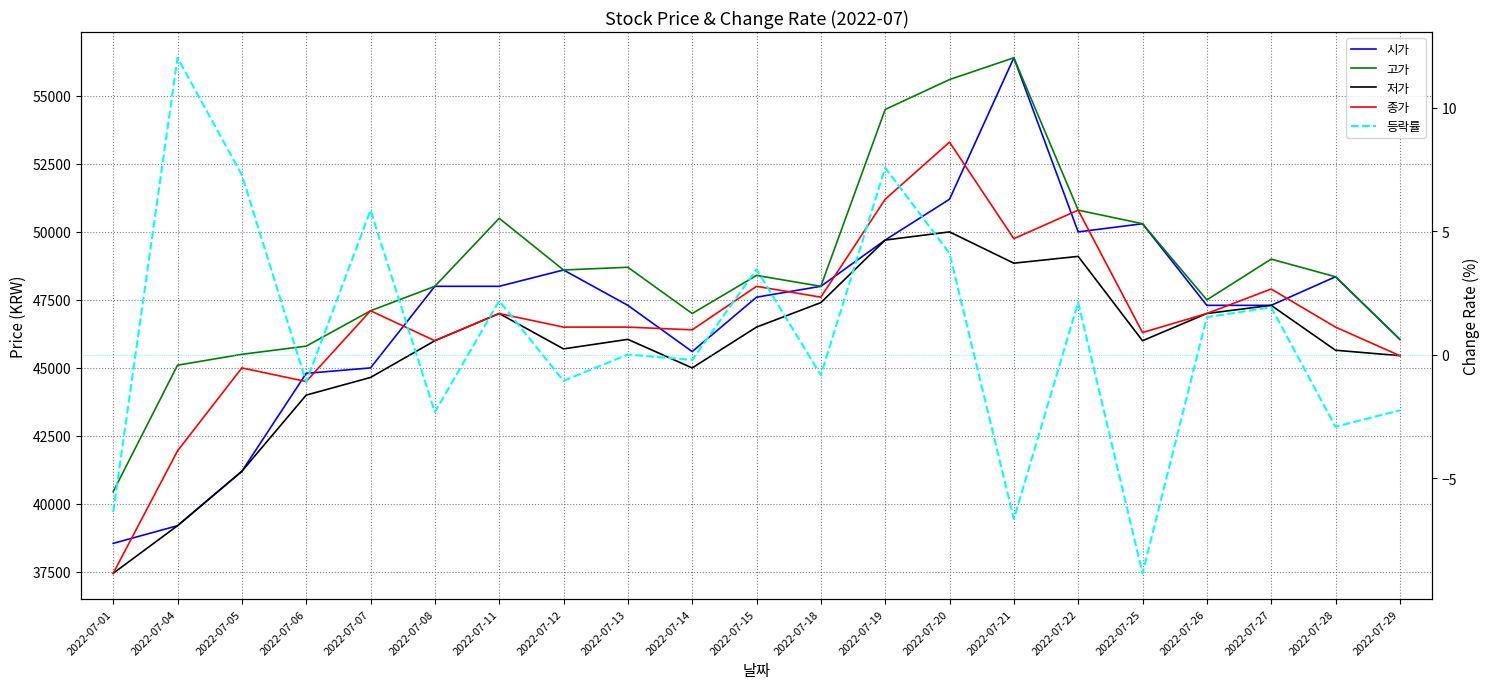

True or false: 고가 has more than 2 points higher than both neighbors.

True